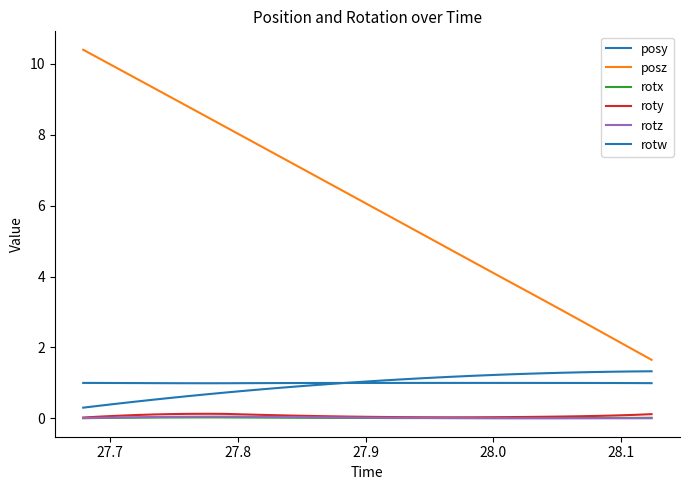

Which series has the widest spread of values?

posz